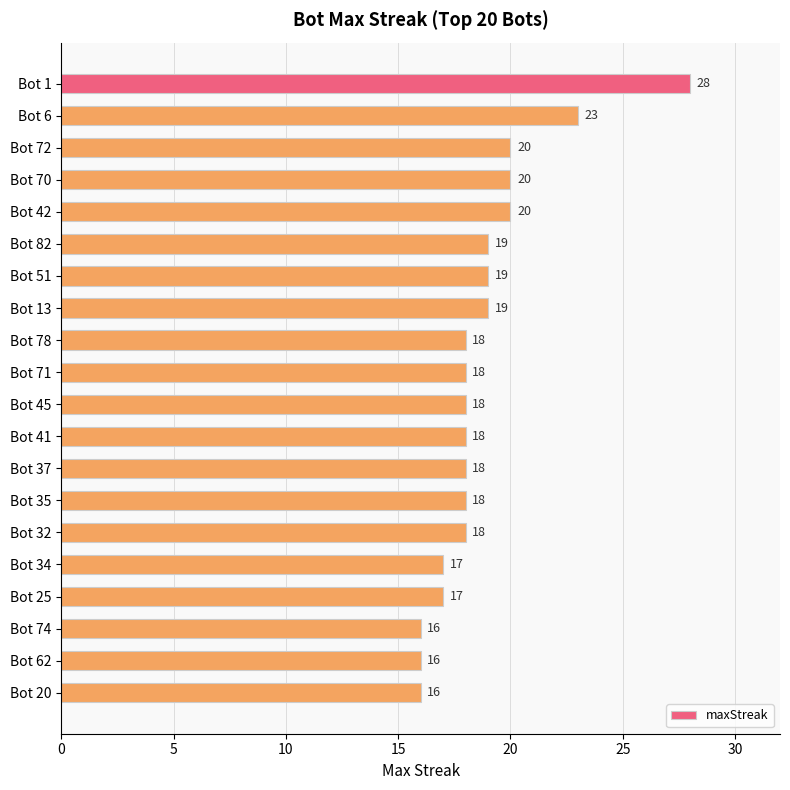

What is the difference between the maximum and minimum values?

12